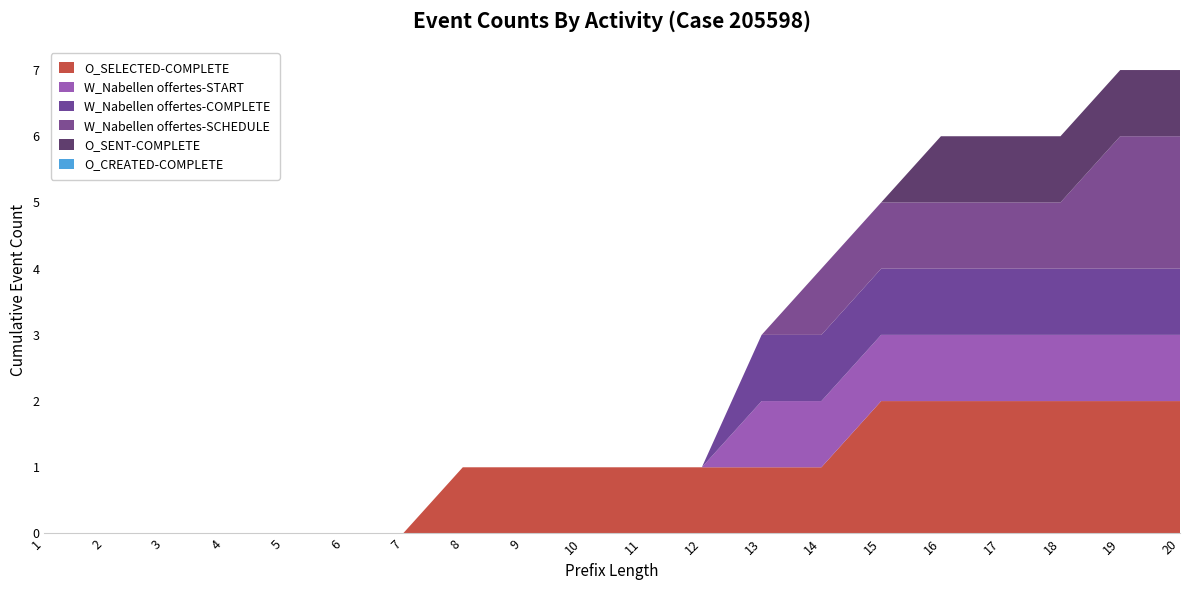

Reading left to right, extract all data points from this chart.

O_SELECTED-COMPLETE: 0	0	0	0	0	0	0	1	1	1	1	1	1	1	2	2	2	2	2	2
W_Nabellen offertes-START: 0	0	0	0	0	0	0	0	0	0	0	0	1	1	1	1	1	1	1	1
W_Nabellen offertes-COMPLETE: 0	0	0	0	0	0	0	0	0	0	0	0	1	1	1	1	1	1	1	1
W_Nabellen offertes-SCHEDULE: 0	0	0	0	0	0	0	0	0	0	0	0	0	1	1	1	1	1	2	2
O_SENT-COMPLETE: 0	0	0	0	0	0	0	0	0	0	0	0	0	0	0	1	1	1	1	1
O_CREATED-COMPLETE: 0	0	0	0	0	0	0	0	0	0	0	0	0	0	0	0	0	0	0	0